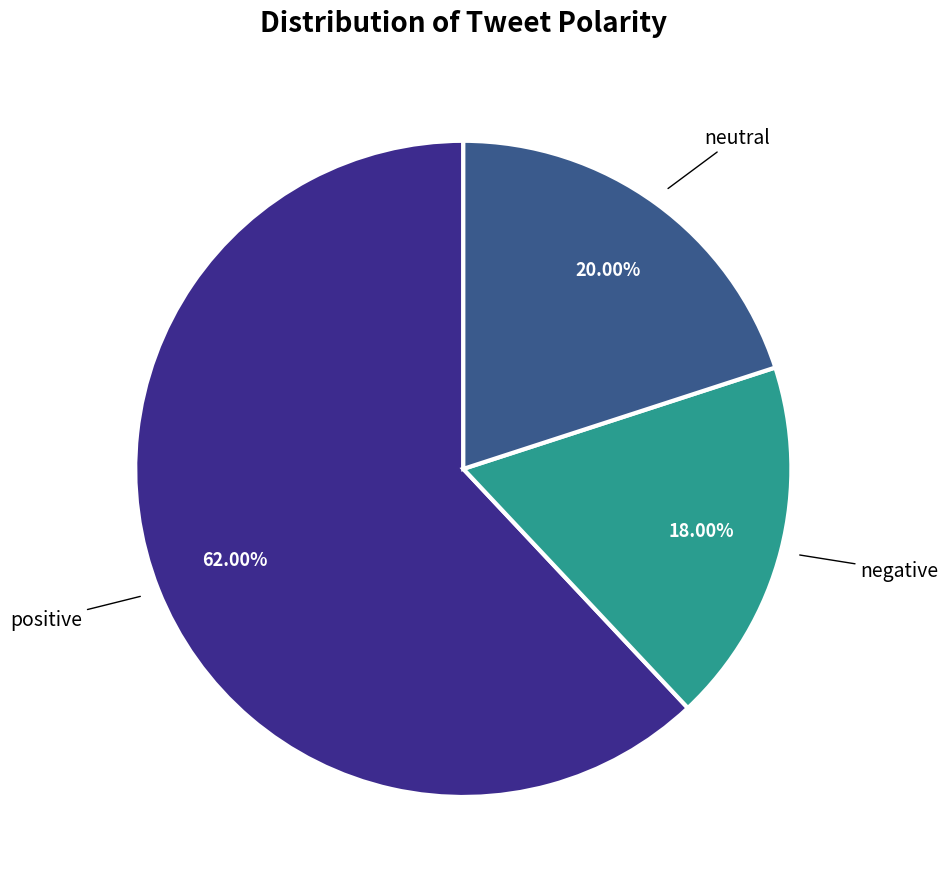

Is there a majority slice in this chart?

Yes